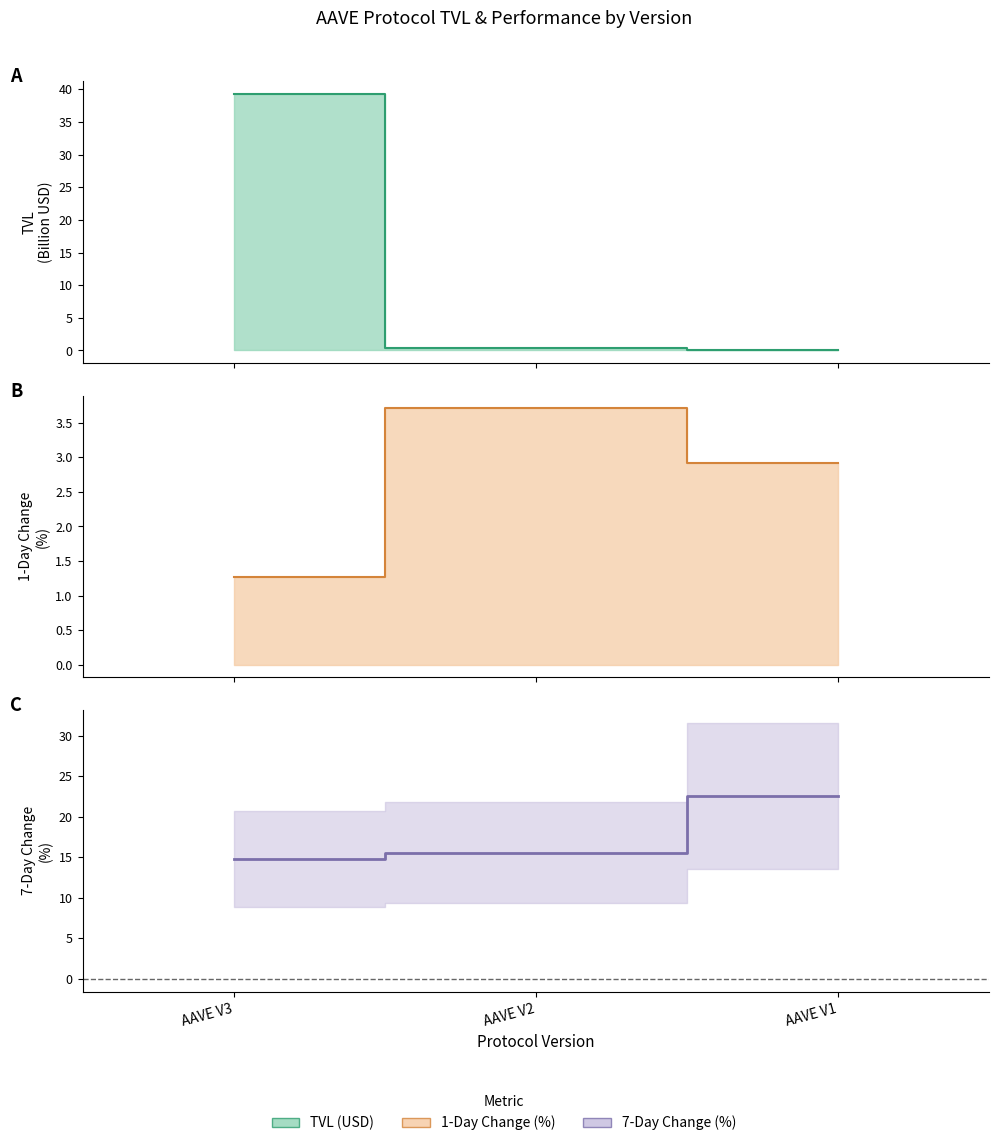

Reading left to right, list all the values displayed in this chart.

TVL (USD): AAVE V3=39.3	AAVE V2=0.4	AAVE V1=0.0
change_1d (%): AAVE V3=1.3	AAVE V2=3.7	AAVE V1=2.9
change_7d (%): AAVE V3=14.8	AAVE V2=15.6	AAVE V1=22.6